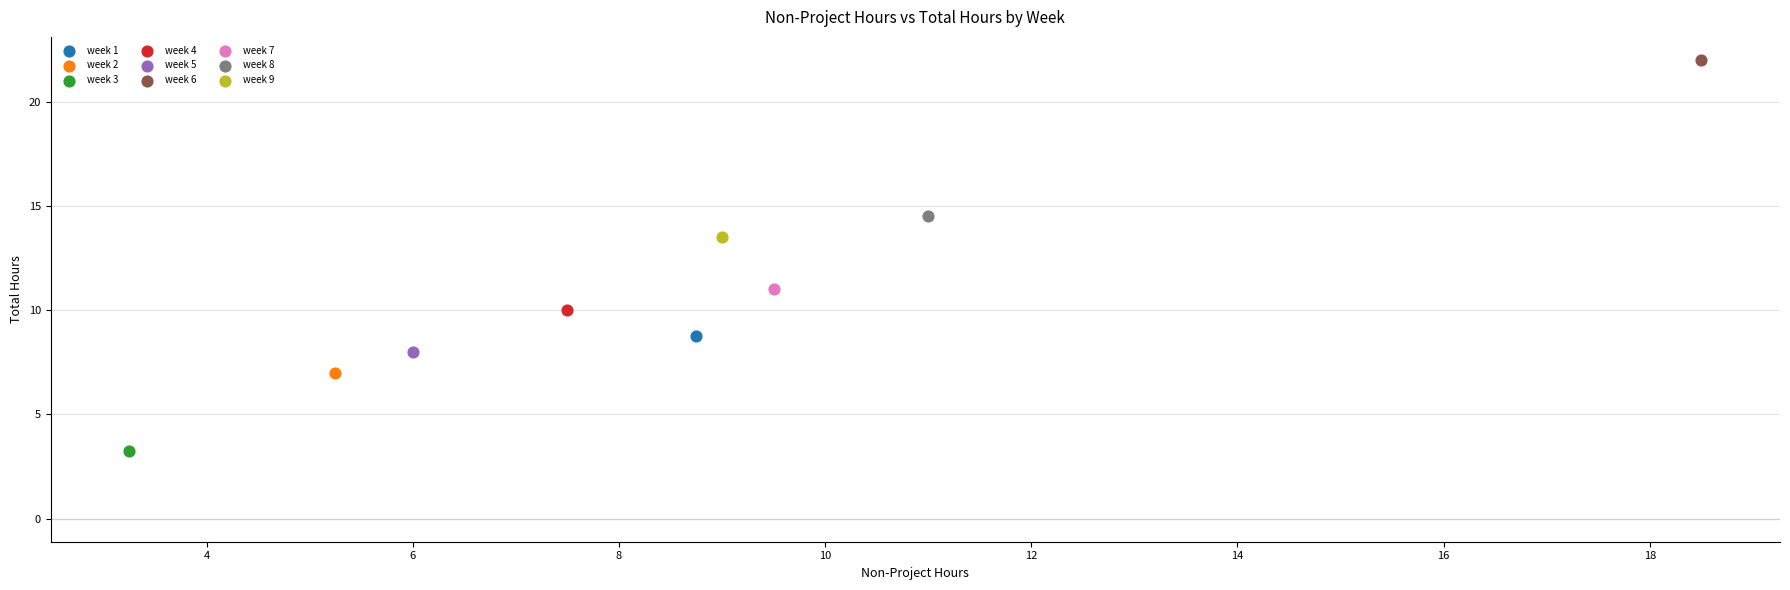

What are all the series names shown in the legend?

week 1, week 2, week 3, week 4, week 5, week 6, week 7, week 8, week 9